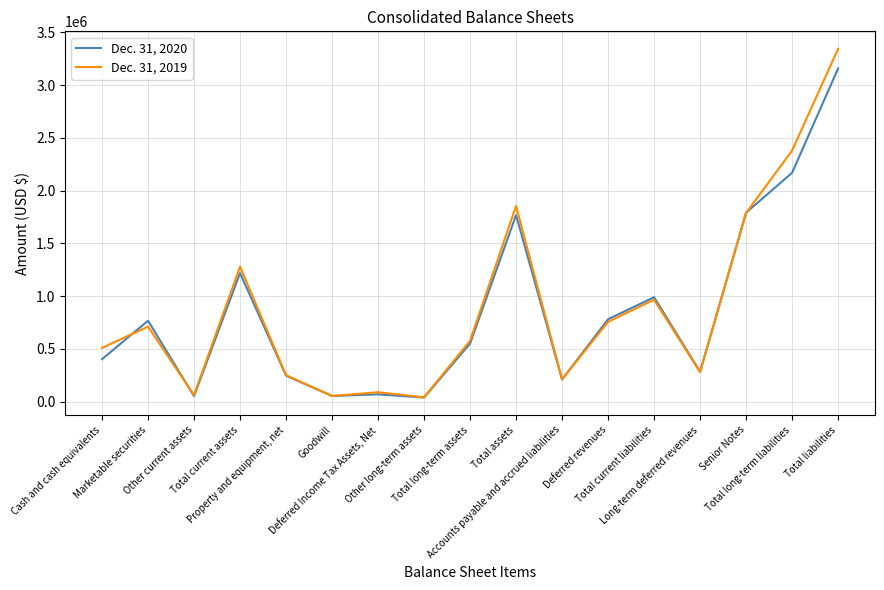

At which category does Dec. 31, 2019 reach its first local peak?

Marketable securities